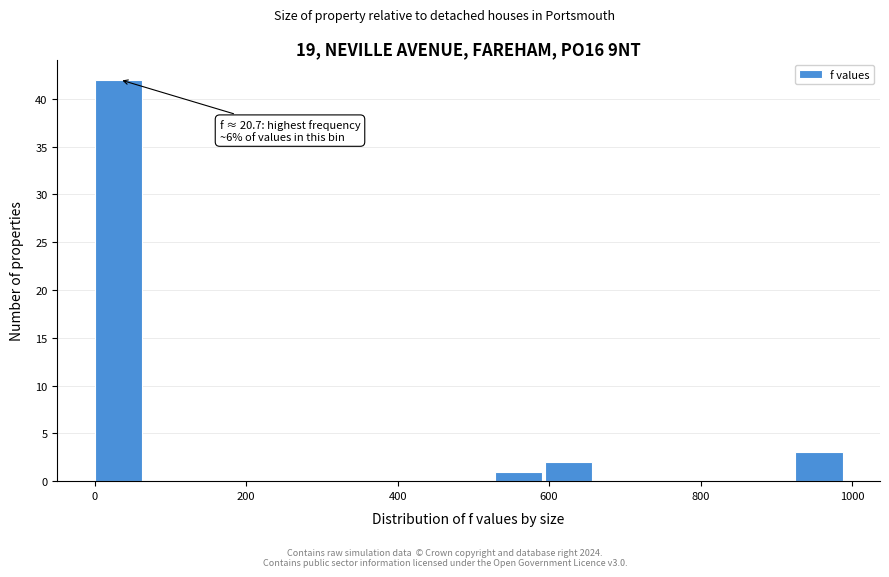

Read against the x-axis, roughly where is the centre of the tallest bar?

40